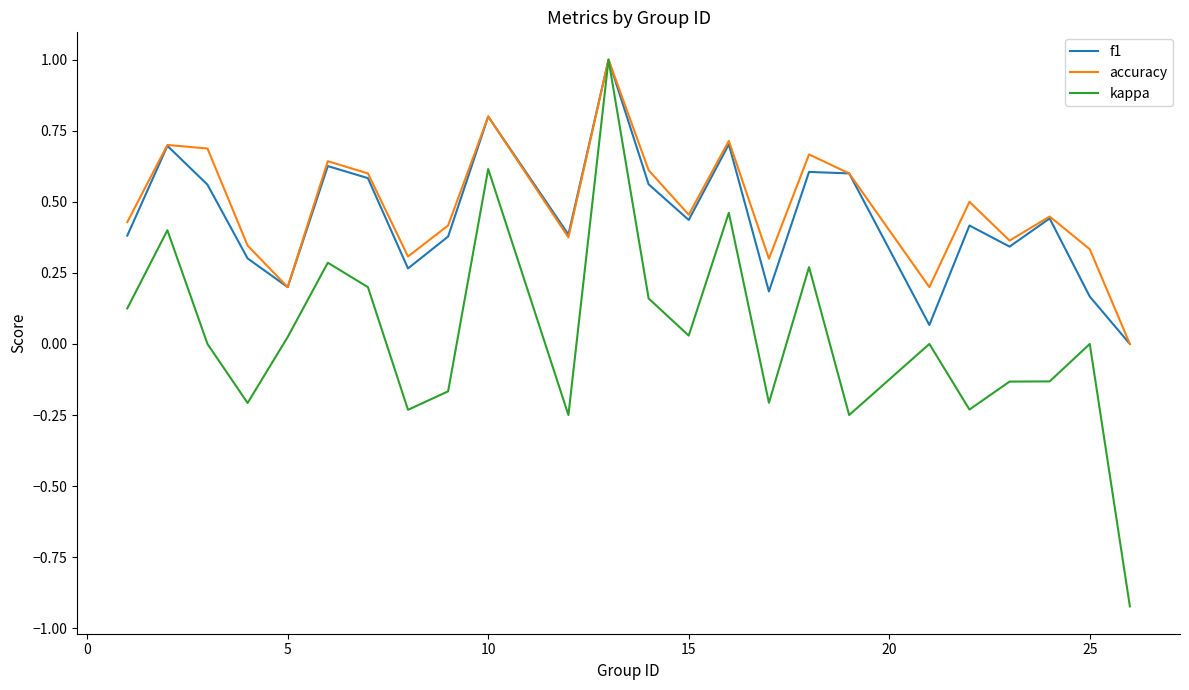

Which series has the largest range (max minus min)?

kappa